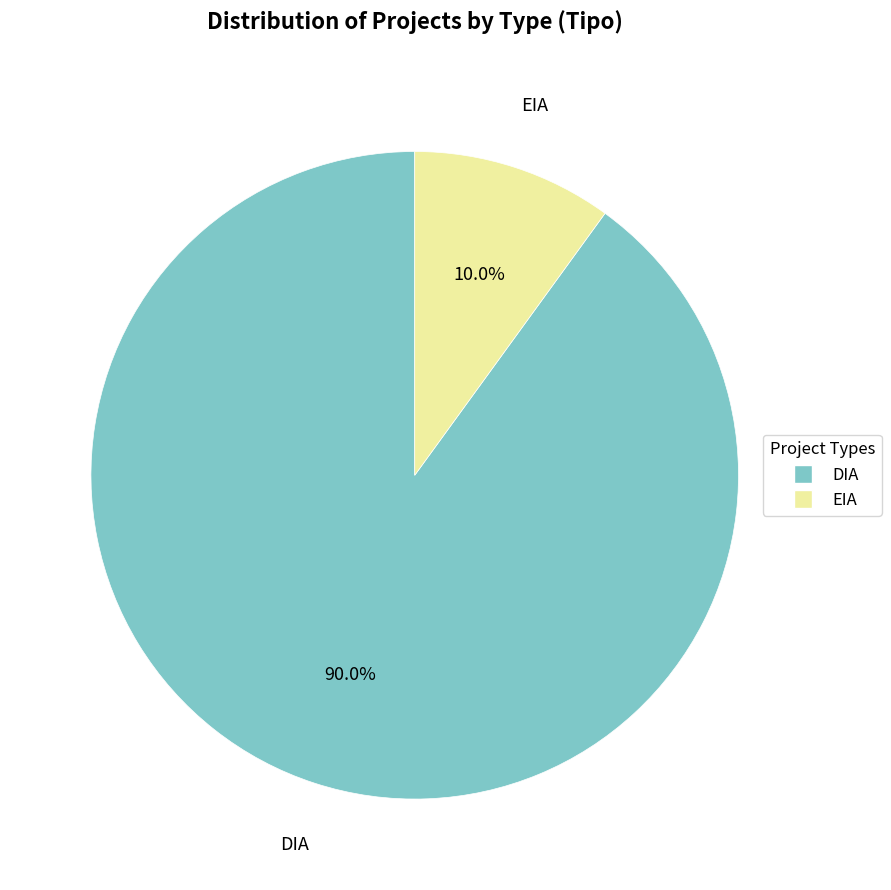

Is EIA the majority of the pie?

No